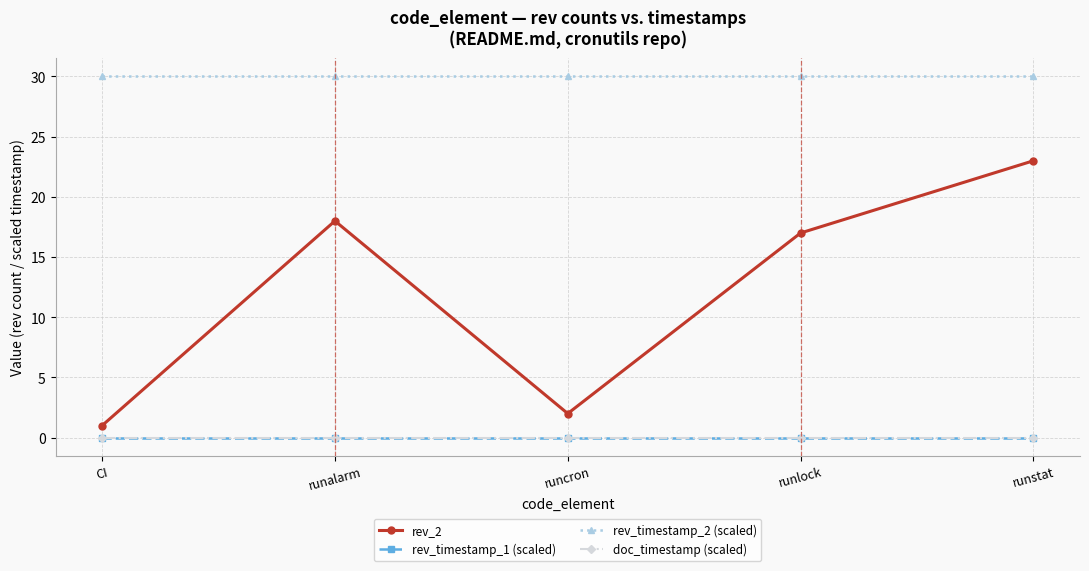

At which category is the sum across all series the highest?

runstat